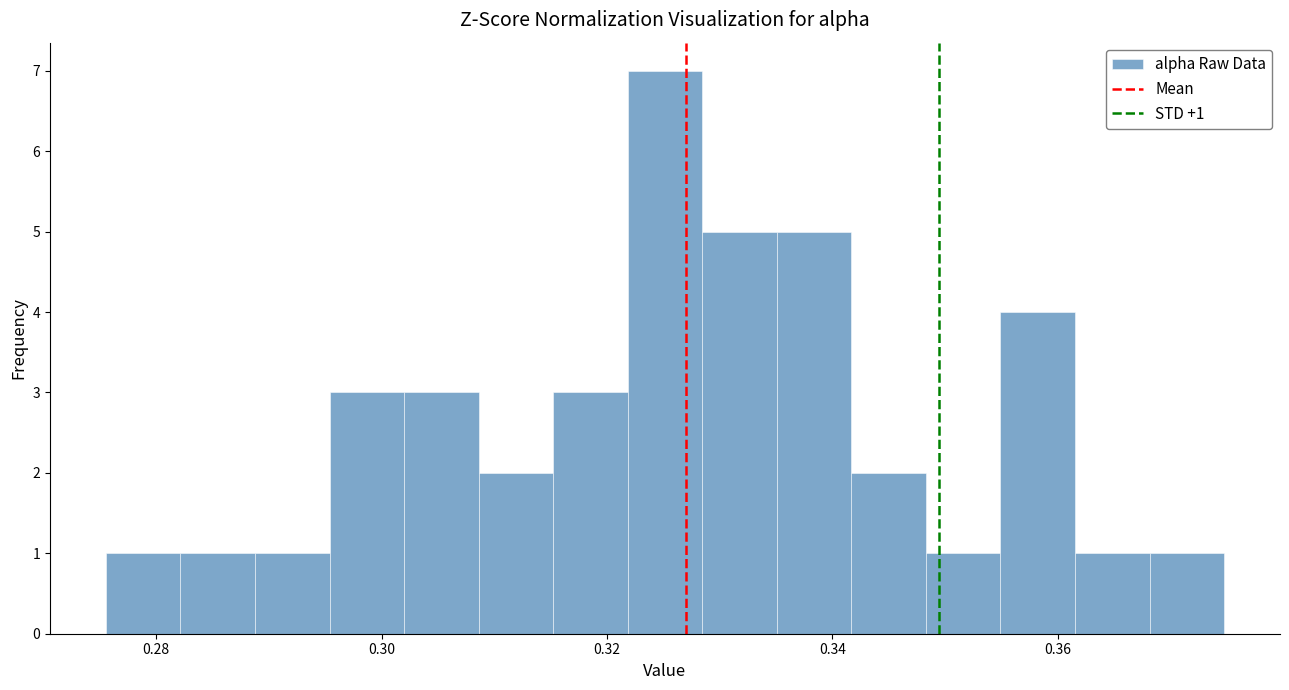

Read against the x-axis, roughly where is the centre of the tallest bar?

0.326